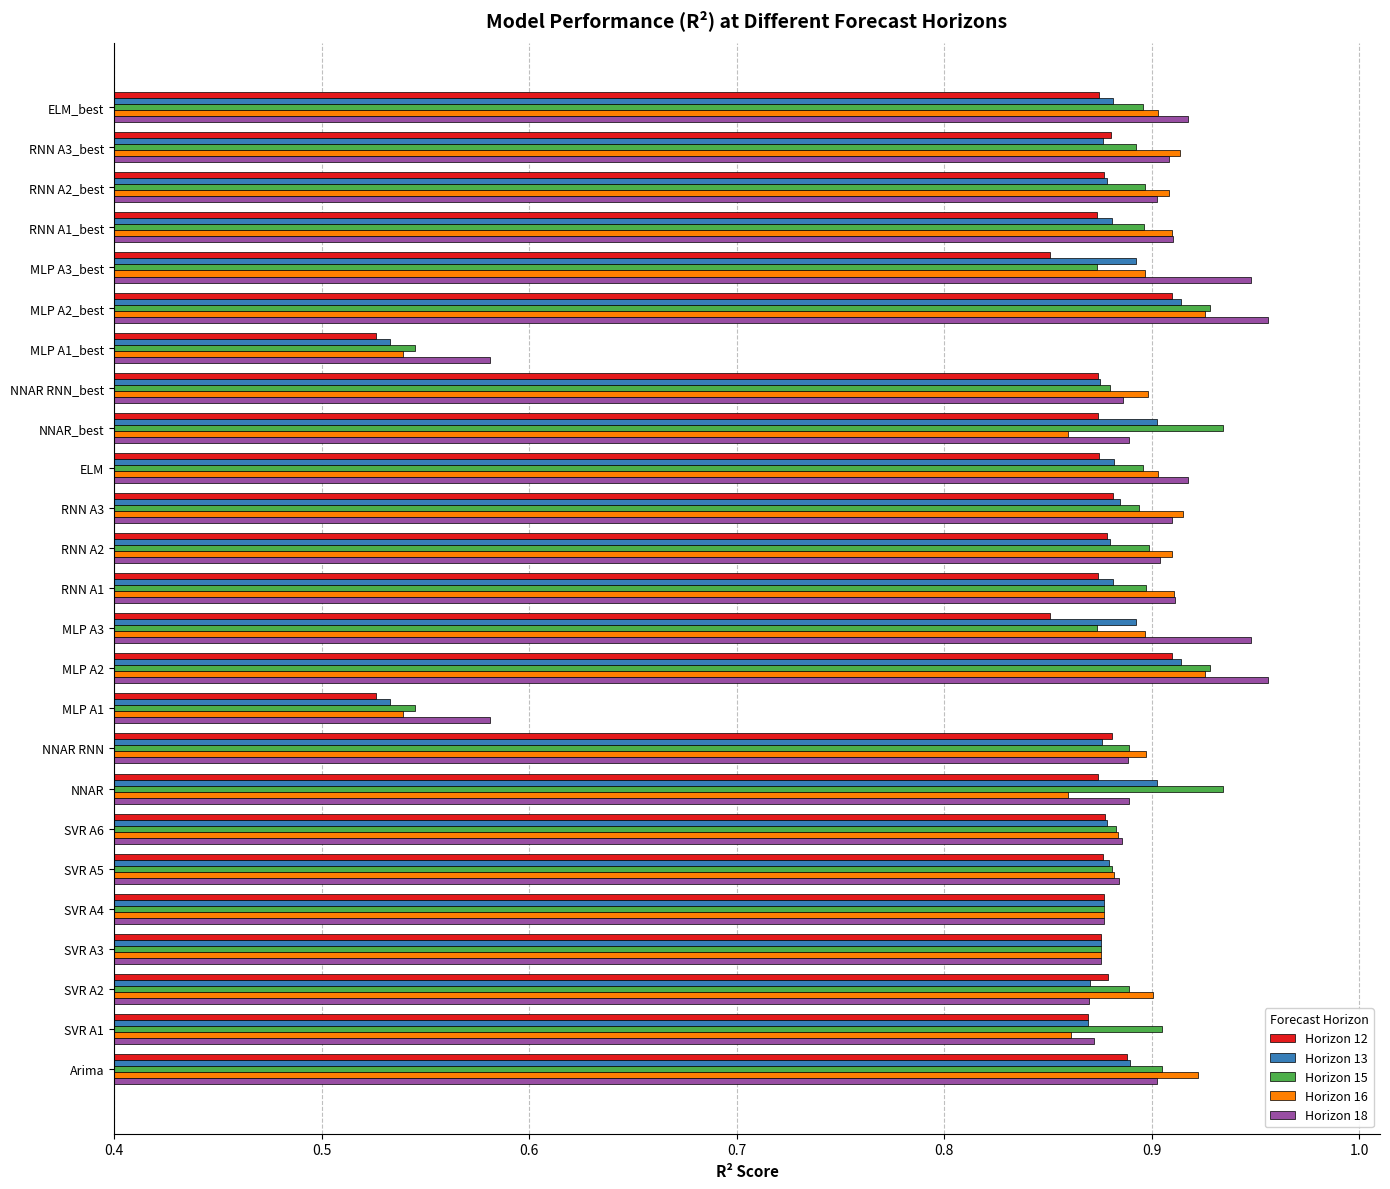

What is the sum of the Horizon 15 values at MLP A1_best and RNN A3?

1.4